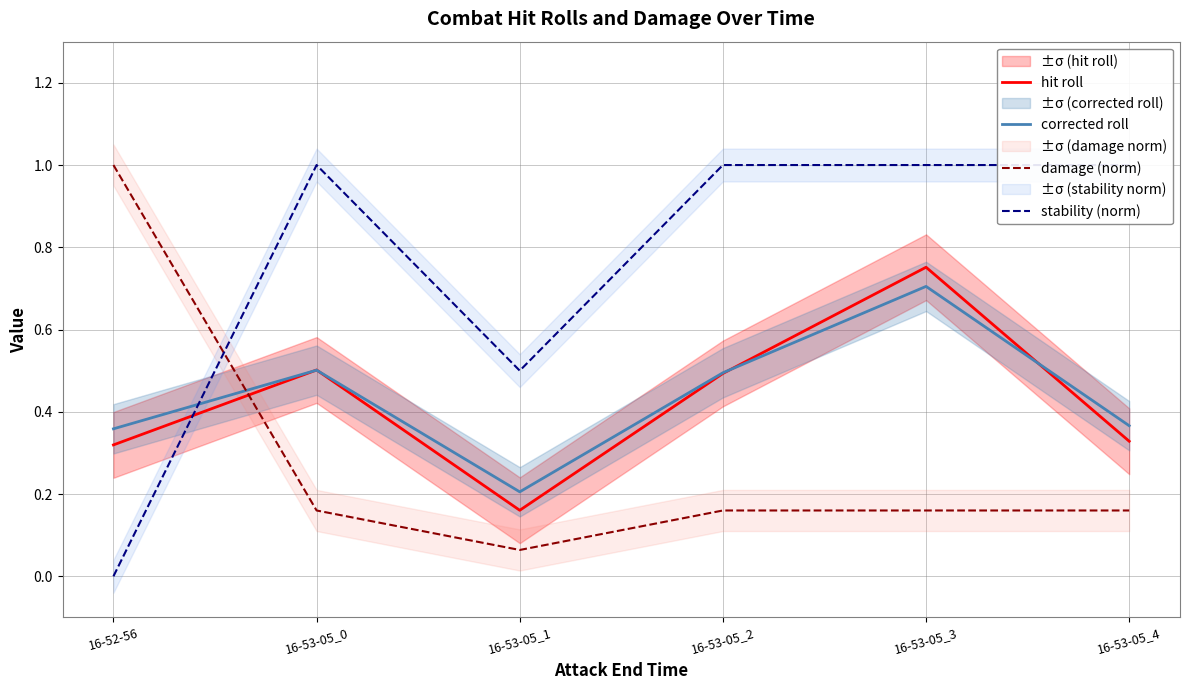

Is this an area chart (filled region under the line)?

No